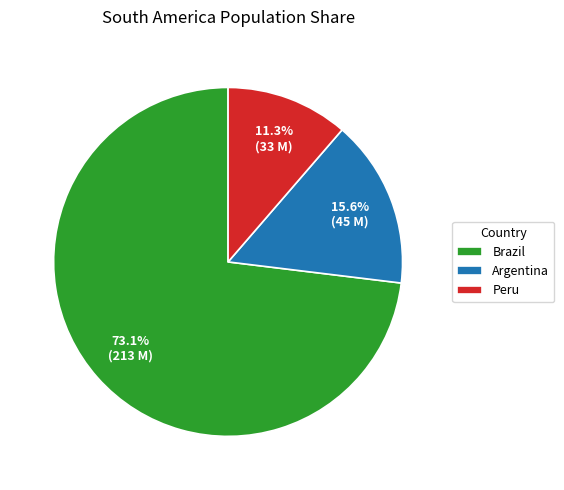

Approximately how many times larger is the value at Peru compared to Argentina?

0.7